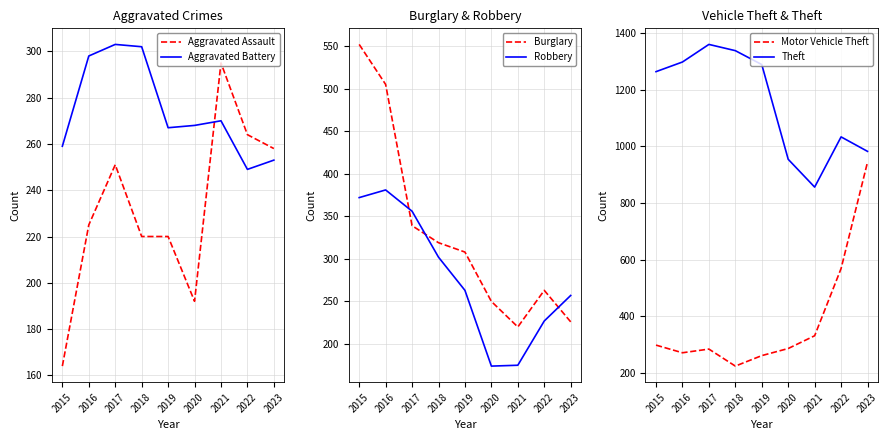

Between 2018 and 2021, which series saw the biggest shift?

Theft